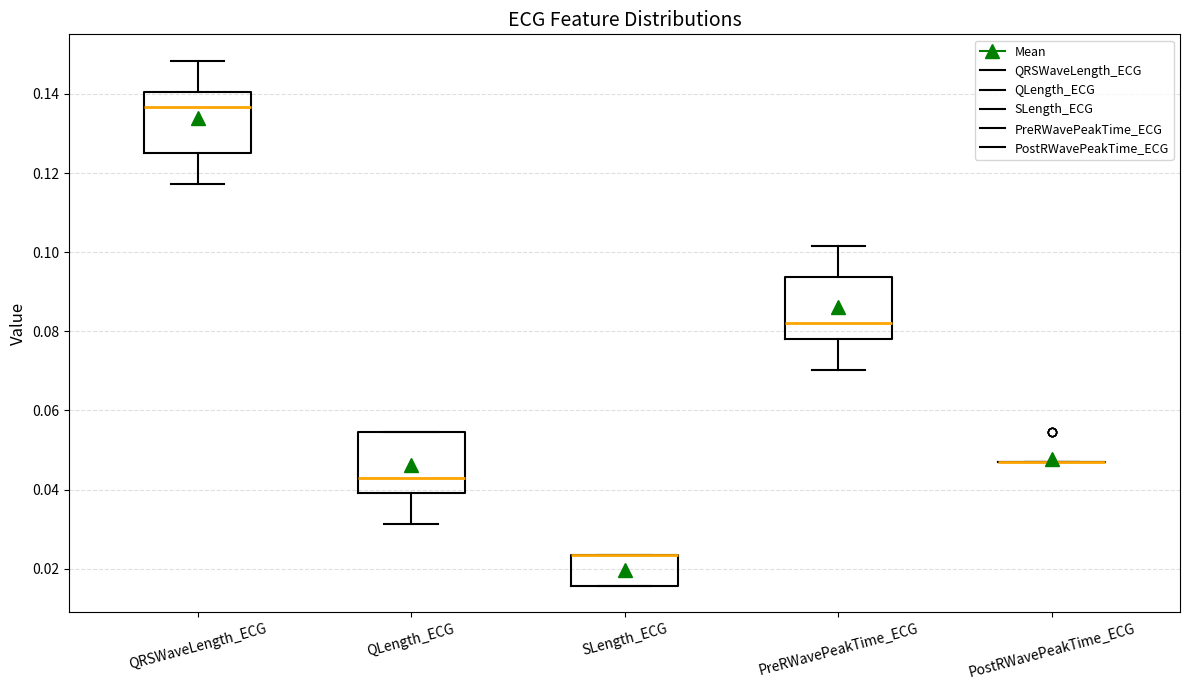

Reading left to right, transcribe this box plot: for each box, give where its median line is, the range the box spans, and where its two whiskers end, as read against the y-axis. The values are not printed on the chart, so give them approximately, as read against the axis.

QRSWaveLength_ECG: median 0.136, box 0.126 to 0.140, whiskers 0.118 to 0.148
QLength_ECG: median 0.042, box 0.040 to 0.054, whiskers 0.032 to 0.054
SLength_ECG: median 0.024 (drawn on the box's upper edge), box 0.016 to 0.024, whiskers 0.016 to 0.024
PreRWavePeakTime_ECG: median 0.082, box 0.078 to 0.094, whiskers 0.070 to 0.102
PostRWavePeakTime_ECG: box collapsed to a line at 0.046, whiskers 0.046 to 0.046